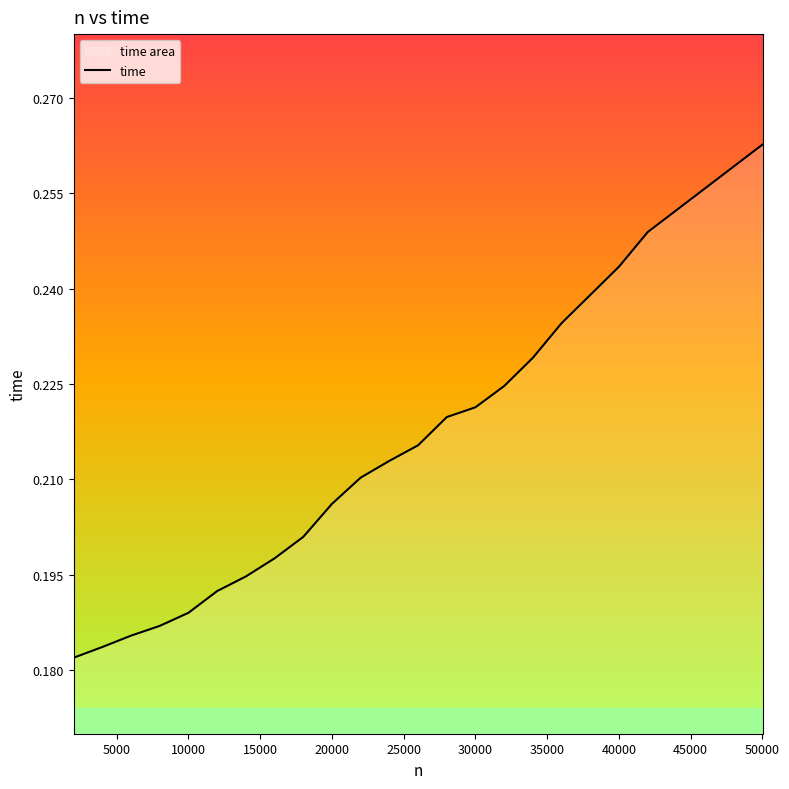

Does the chart display data point markers on the line(s)?

No